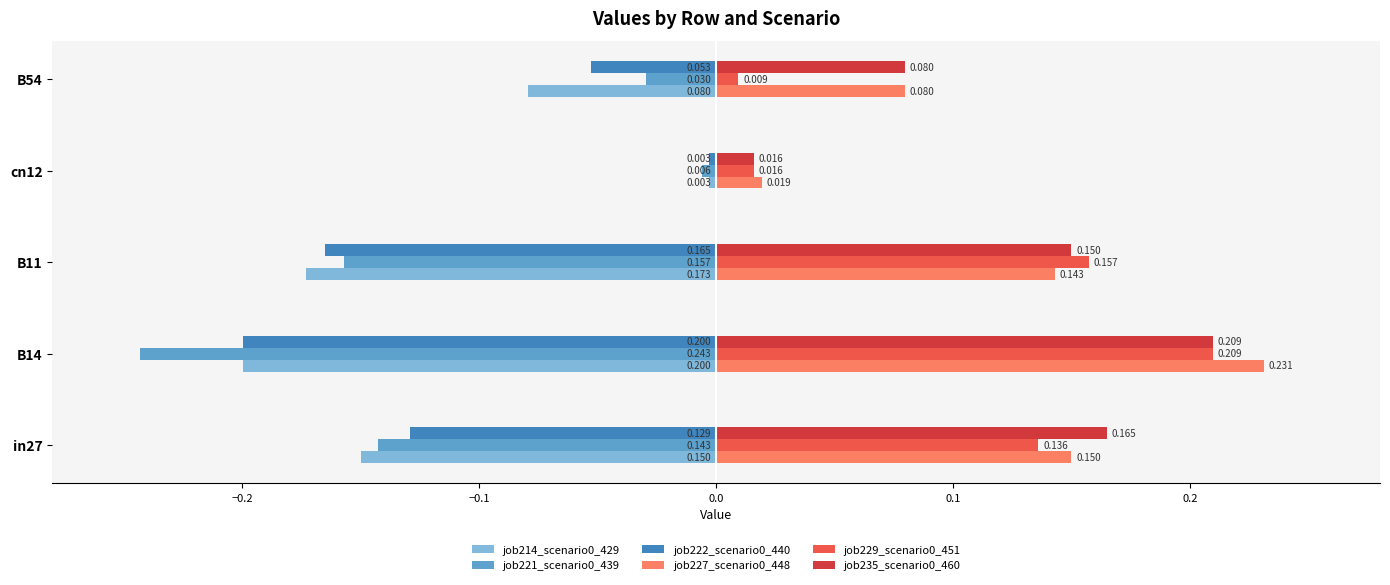

What is the difference between the maximum and minimum values in the job221_scenario0_439 series?

0.2